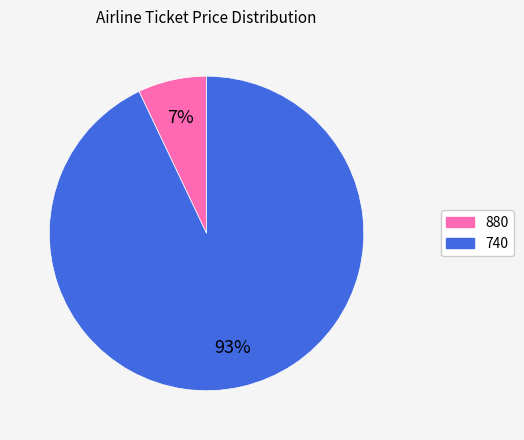

How many slices are in this pie chart?

2